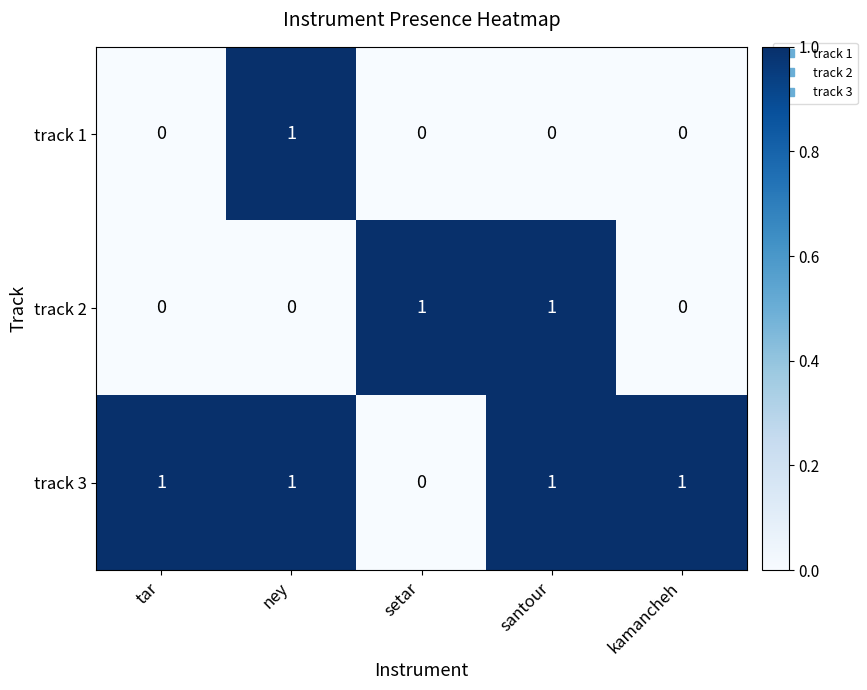

List the series in order of their overall mean, lowest first.

track 1, track 2, track 3